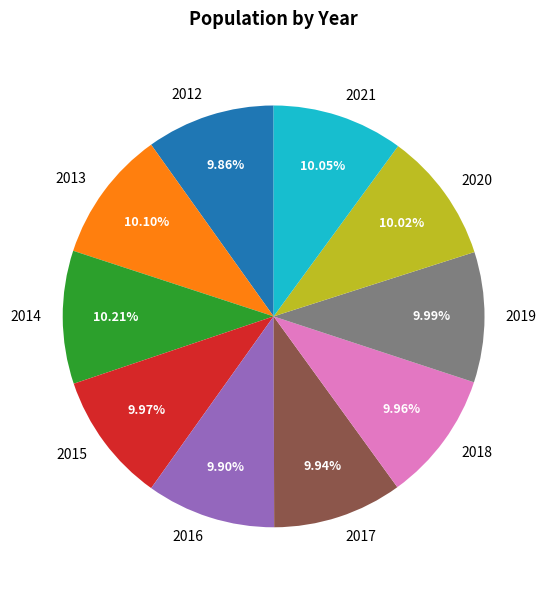

Is 2016 the majority of the pie?

No